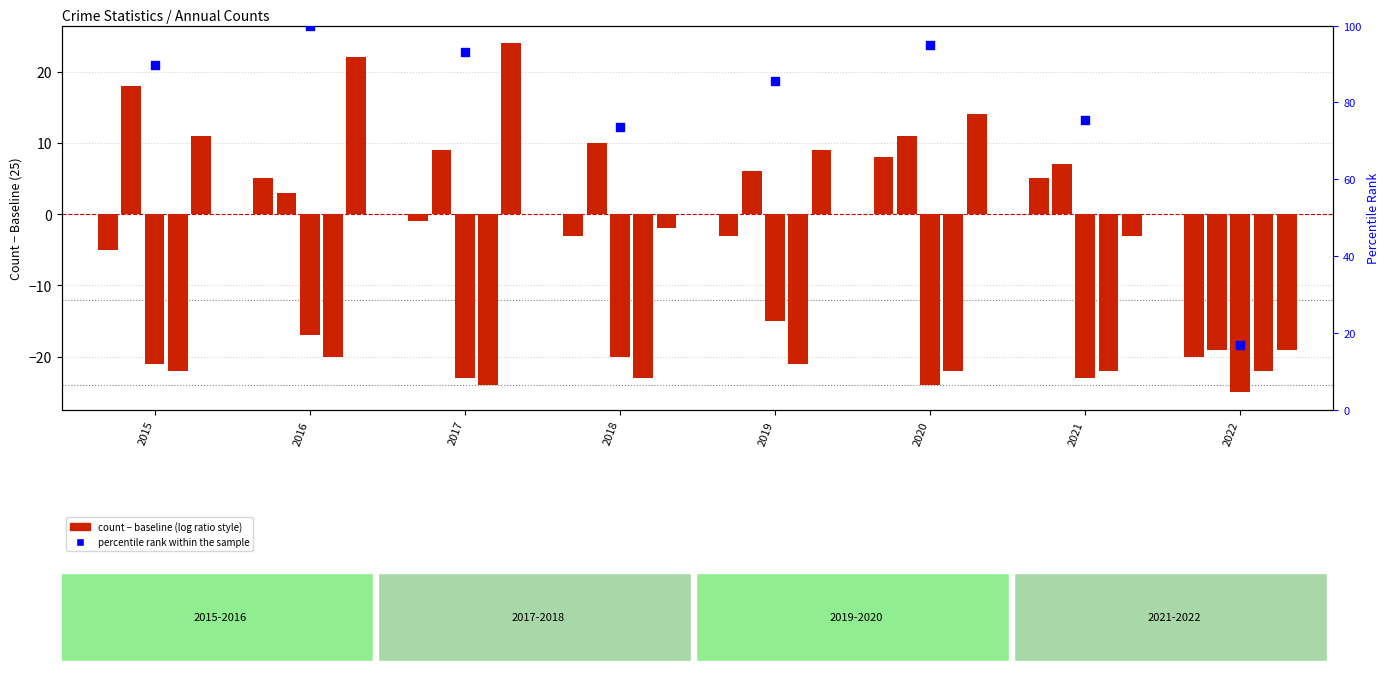

Which series reaches the maximum Y coordinate?

percentile rank within the sample